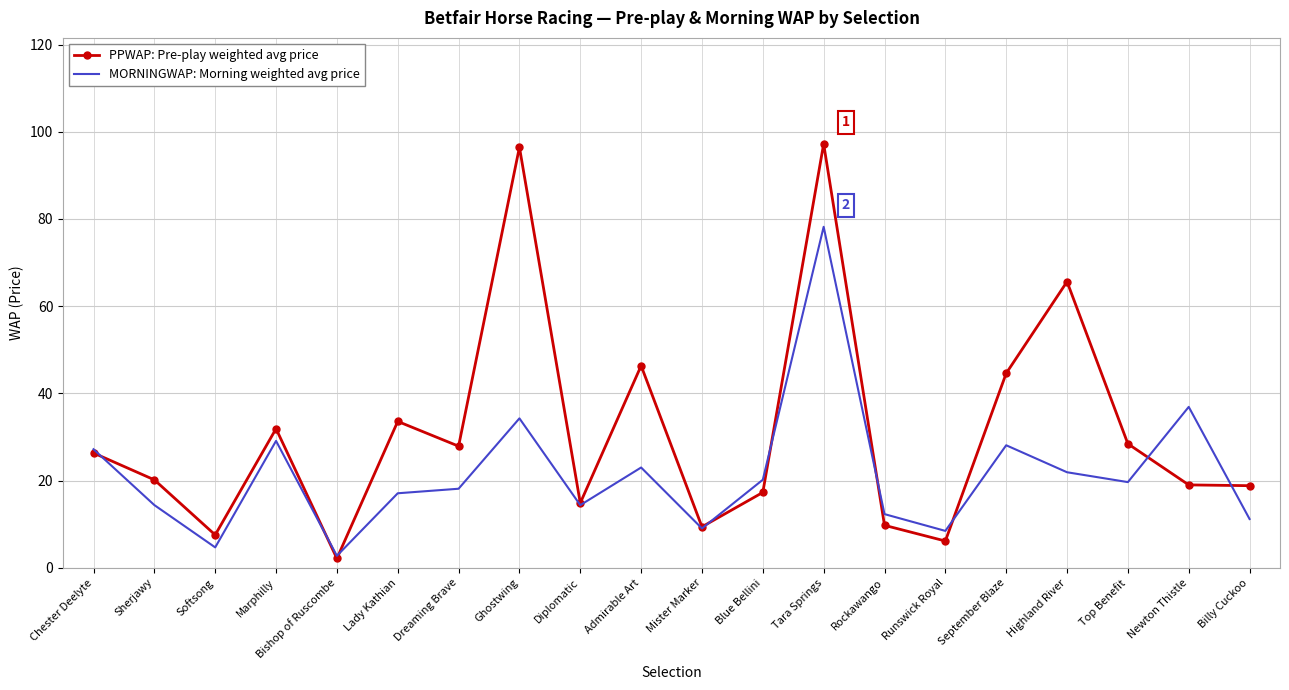

What is the approximate value of PPWAP: Pre-play weighted avg price at Highland River?

65.6